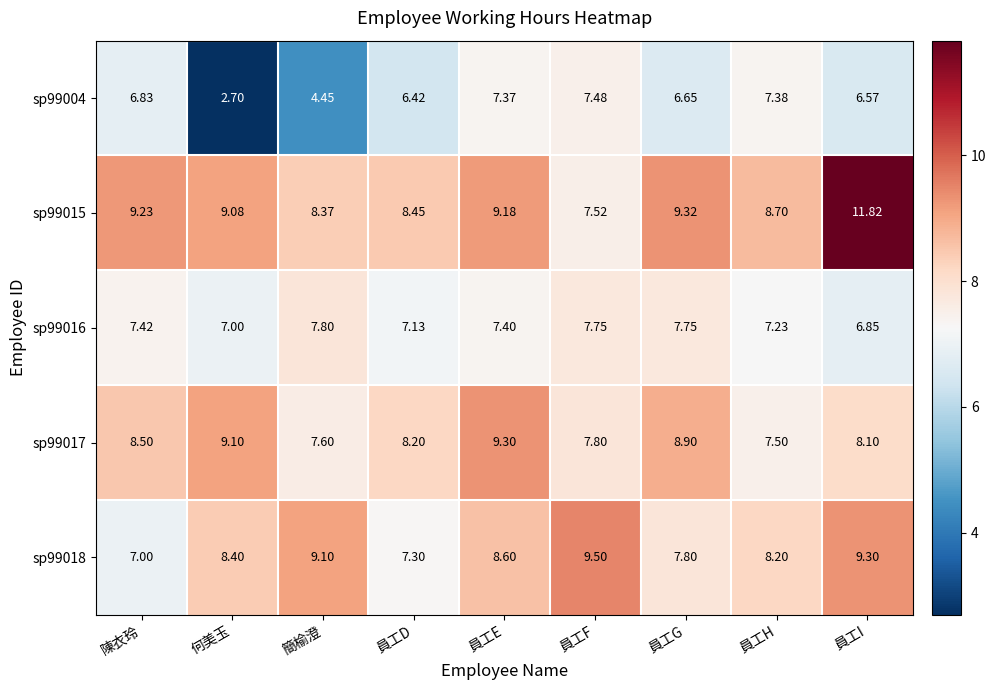

What is the difference between the highest and lowest values at 員工H?

1.5